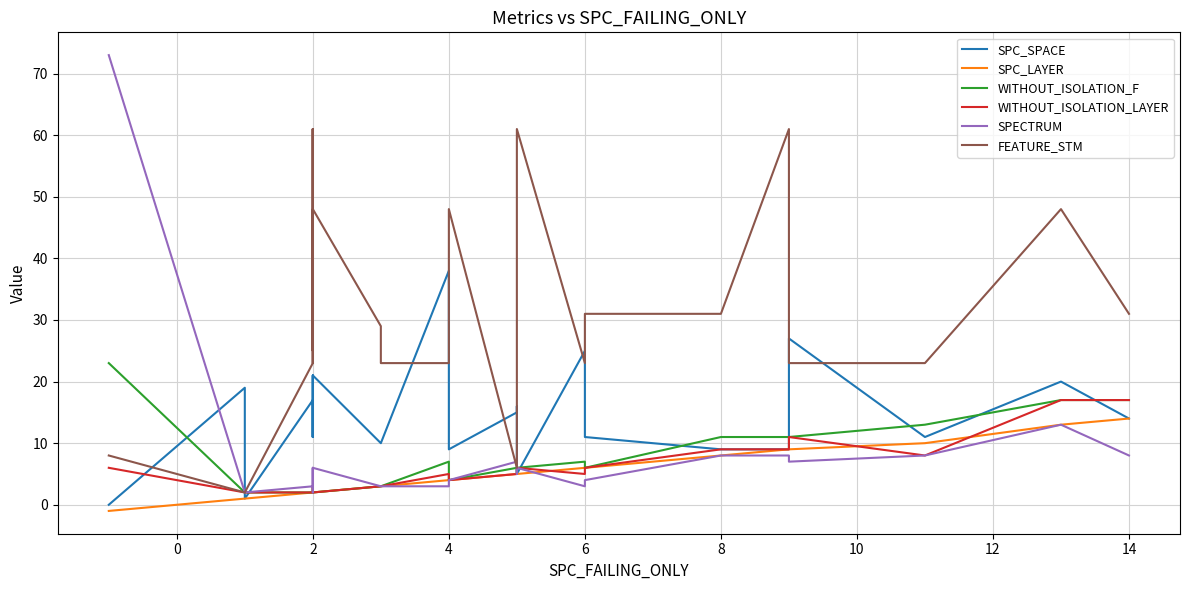

What is the difference between the second highest and second lowest values in the FEATURE_STM series?

59